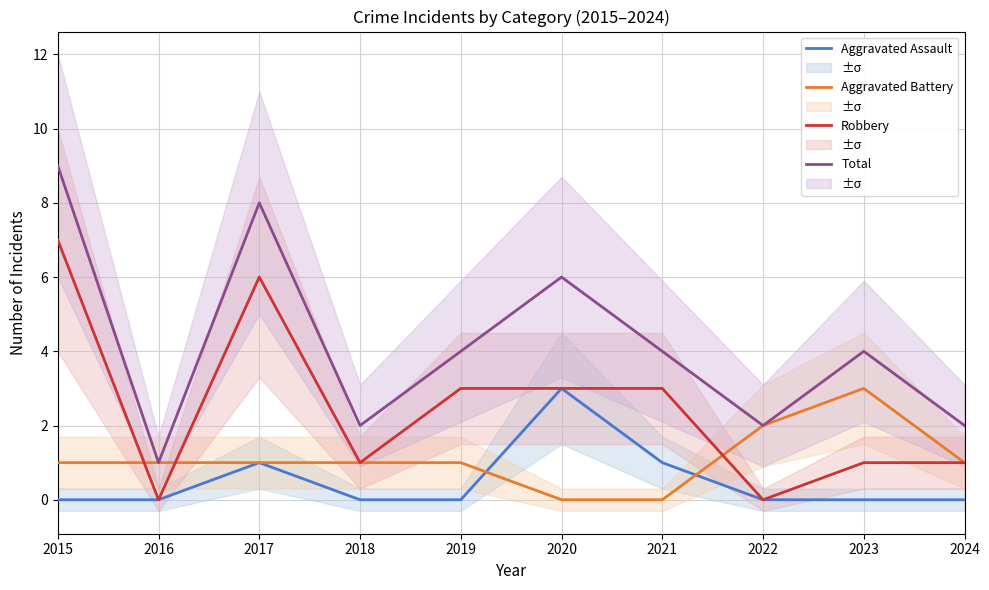

How many intersections are there between Aggravated Battery and Aggravated Assault?

2